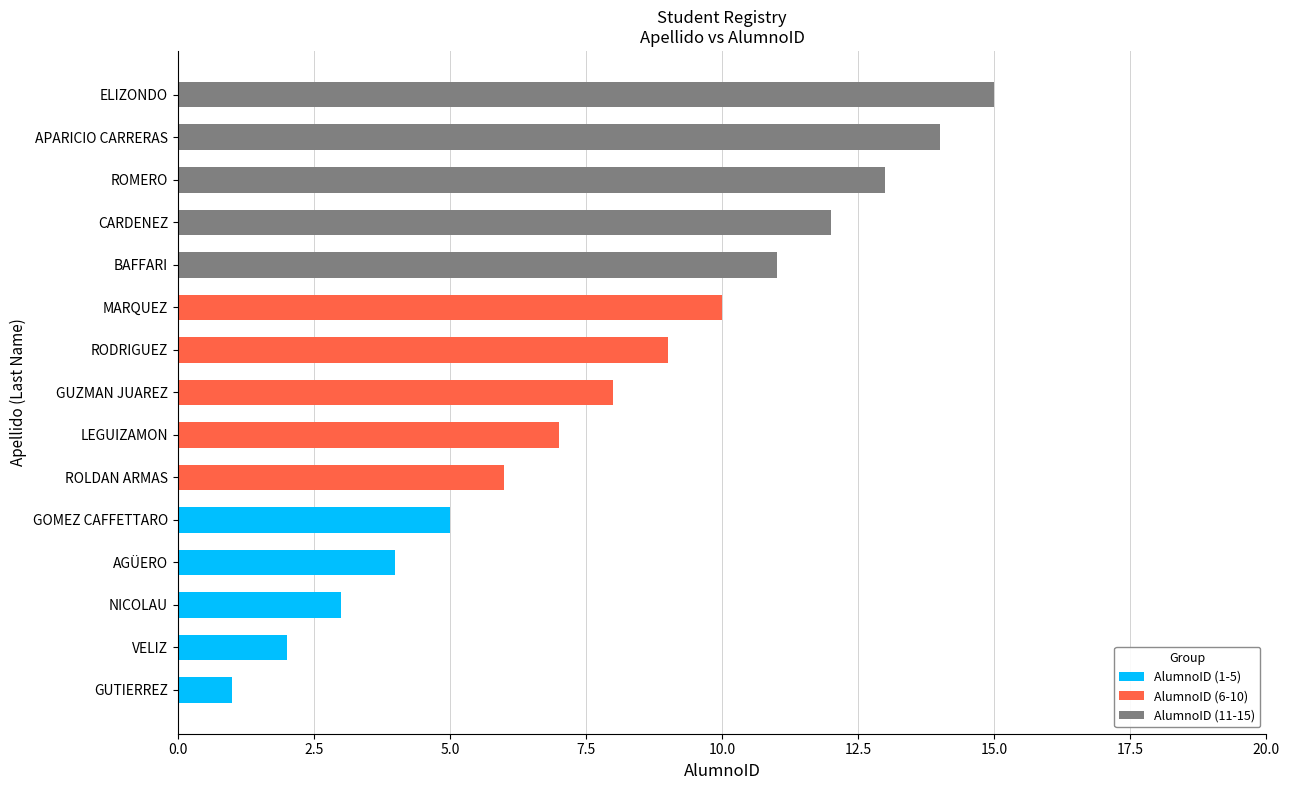

What is the total value across all series at GOMEZ CAFFETTARO?

5